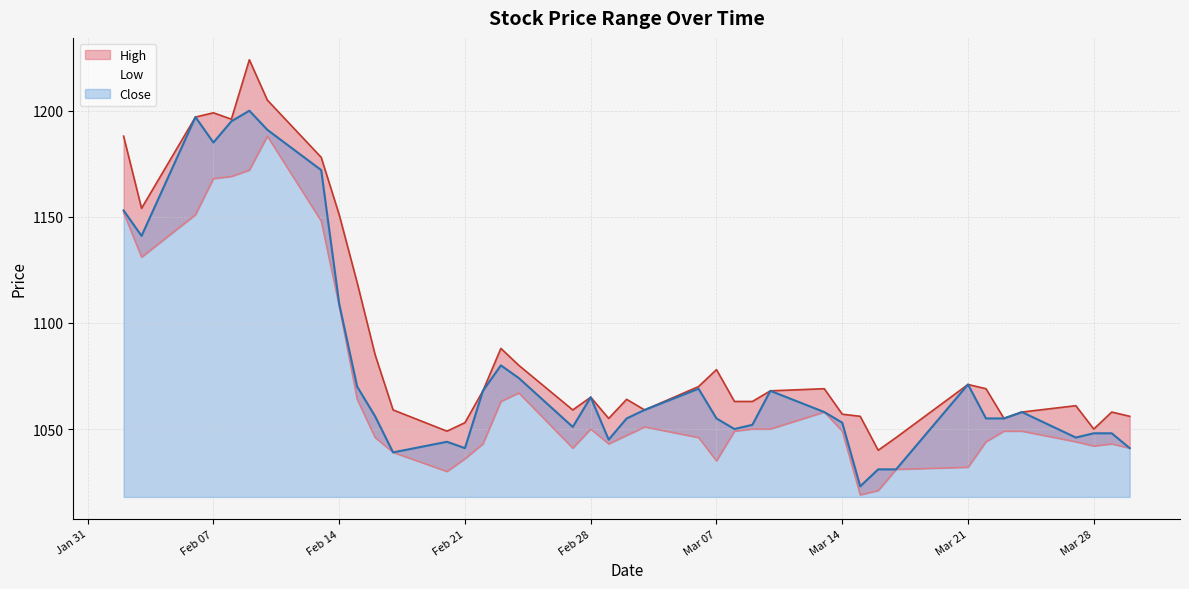

Is it true that Close equals 1041 at Feb 21?

True